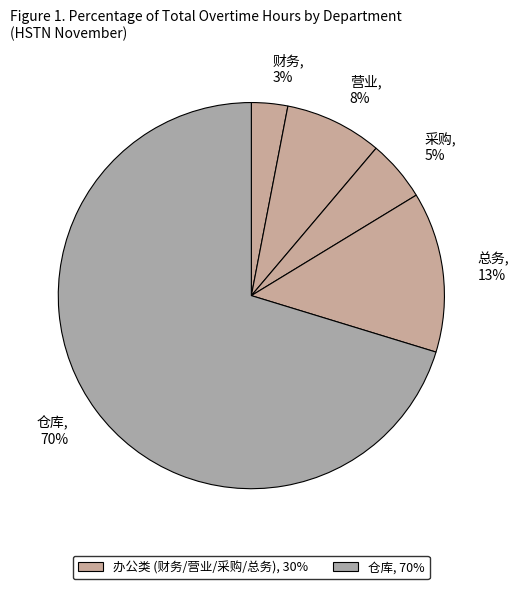

To the nearest percent, what is the average slice percentage?

20%